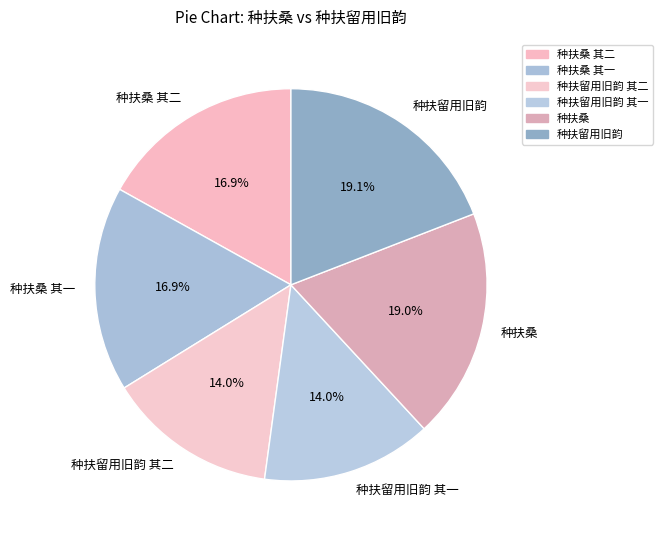

Approximately how many times larger is the value at 种扶桑 其二 compared to 种扶留用旧韵?

0.9